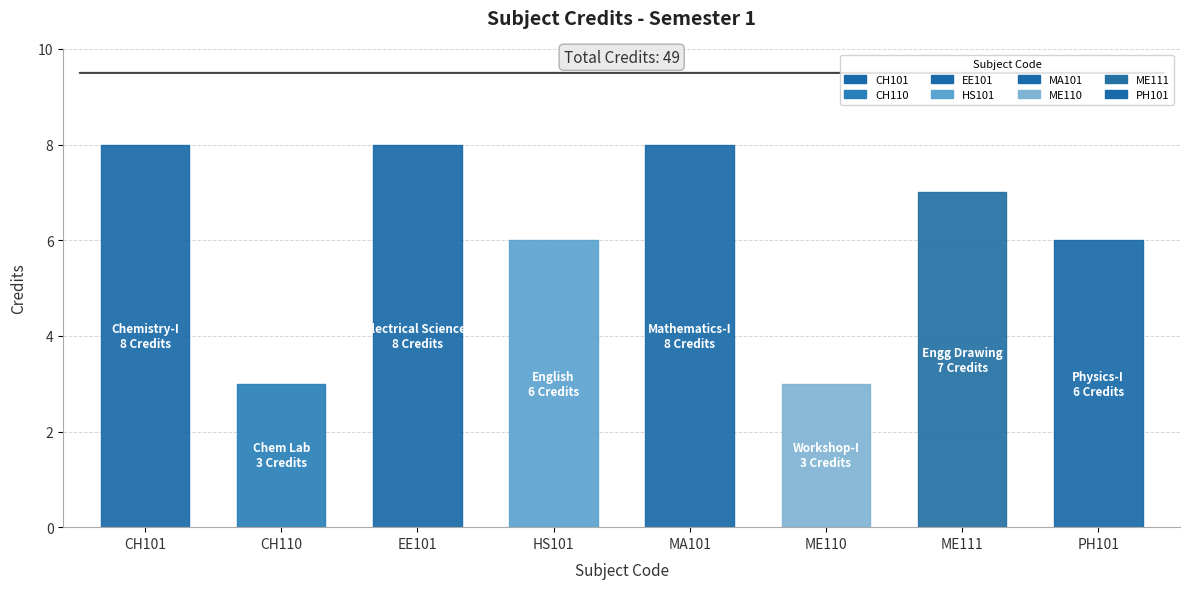

Where is the first local minimum?

CH110